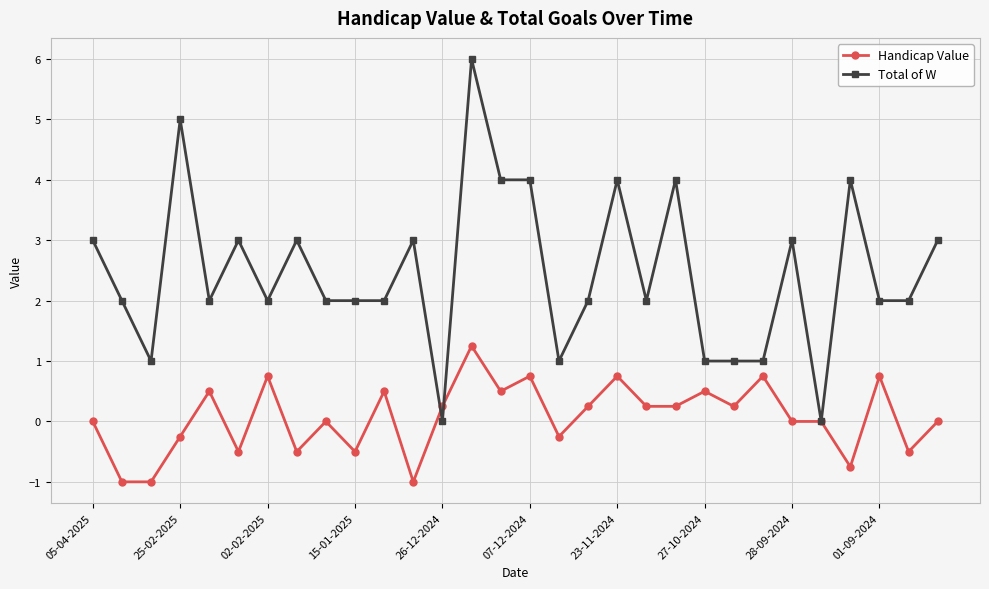

Which series has the largest total across all categories?

Total of W